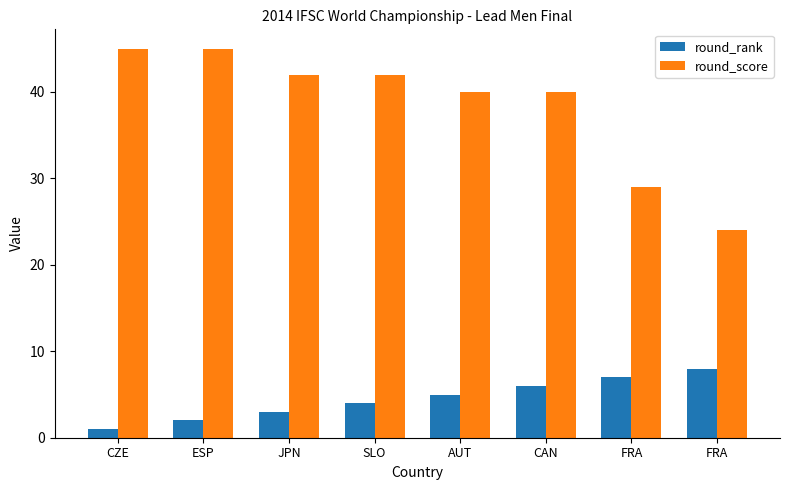

What is the minimum value for round_score?

24